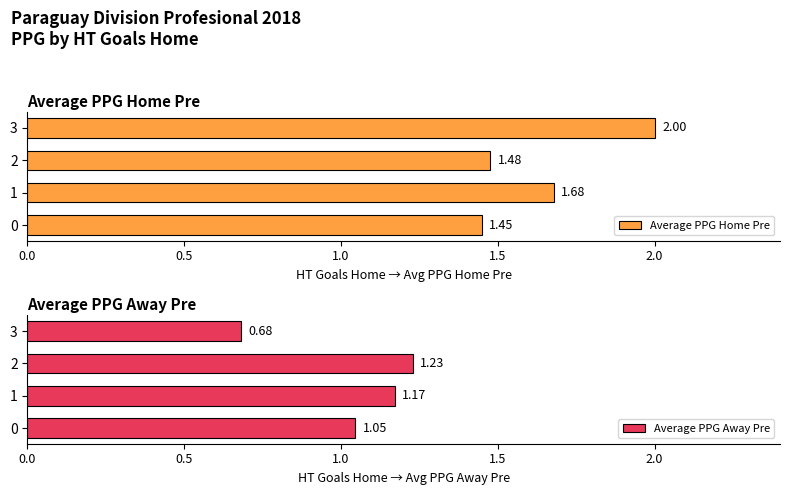

How many data points in Average PPG Away Pre are above 1?

3